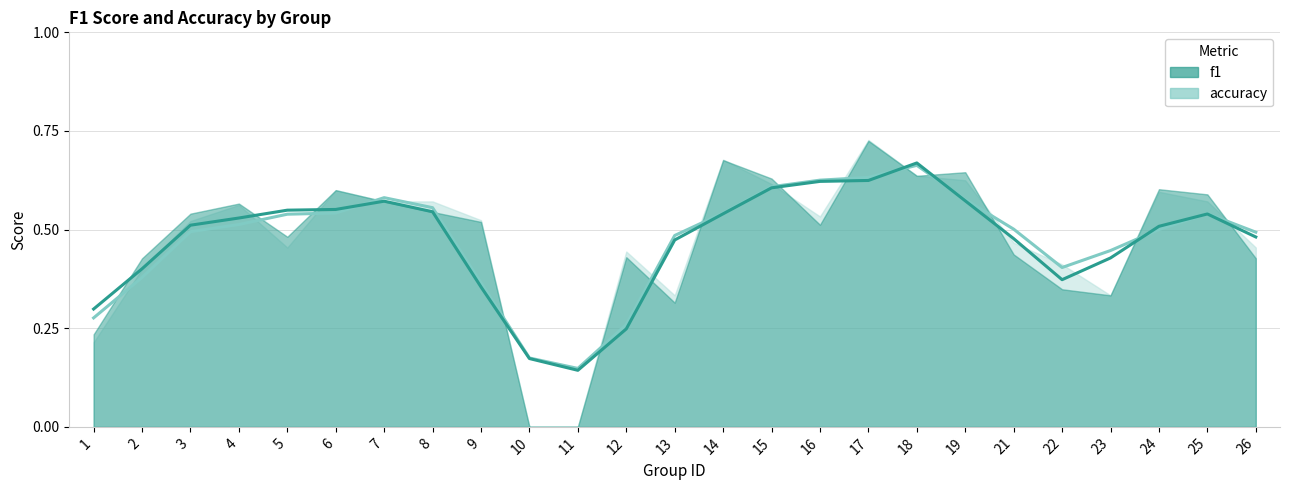

What value does the accuracy (smoothed) series have at 15?

0.6